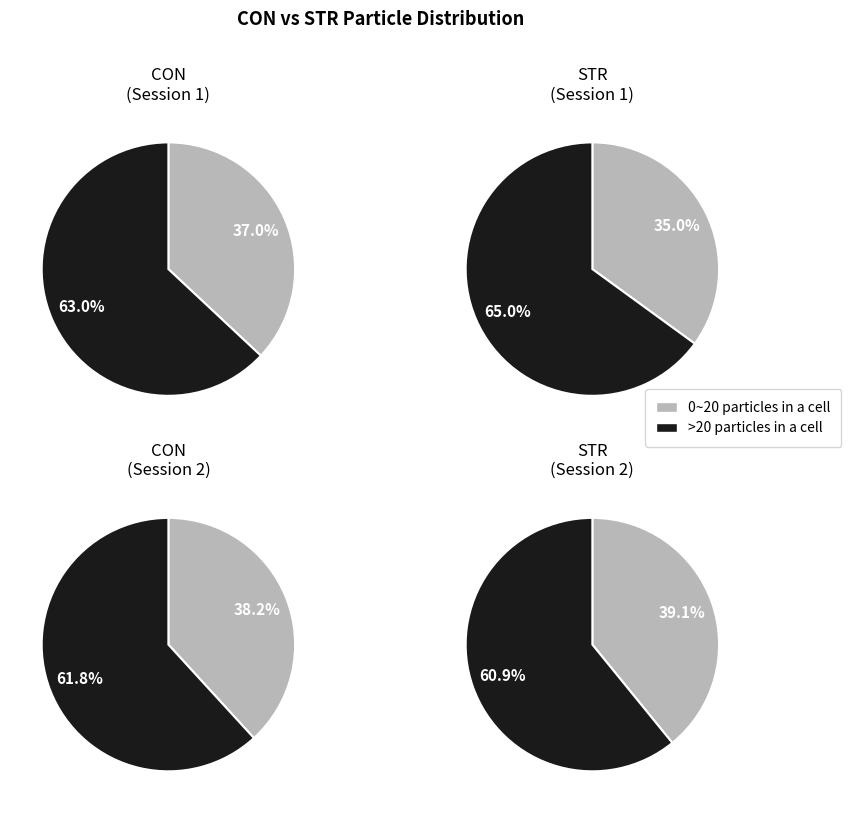

Is it true that 1 is 24% of the pie?

False